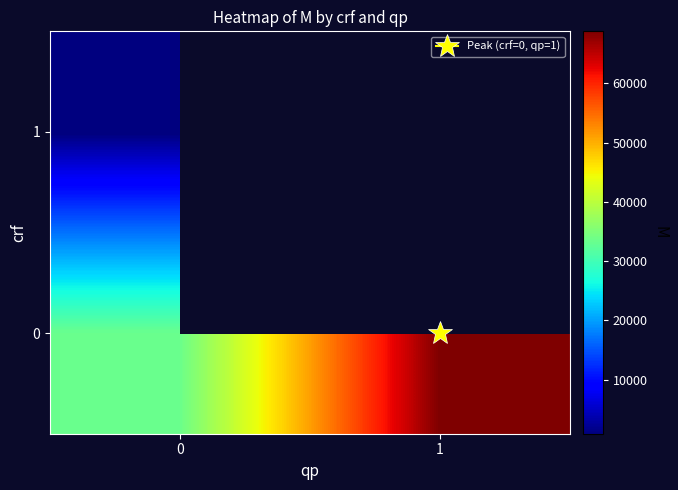

Rank the series by their maximum value, from lowest to highest.

1, 0